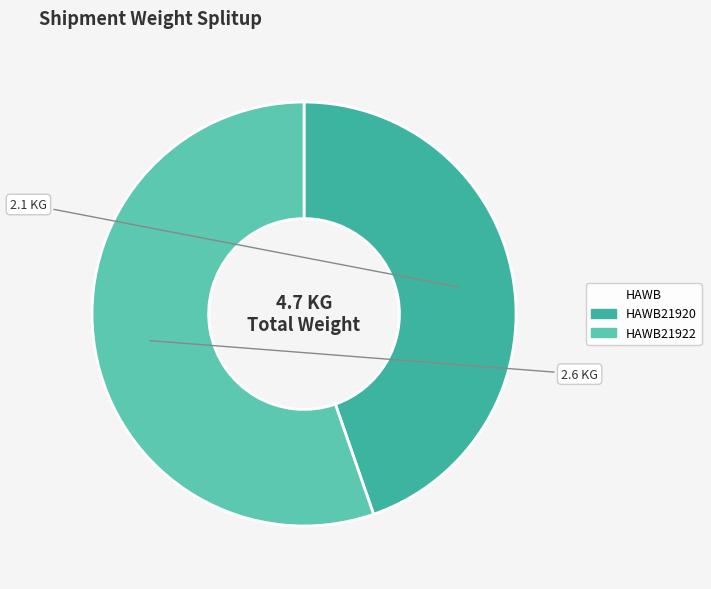

What is the smallest slice in the pie chart?

HAWB21920